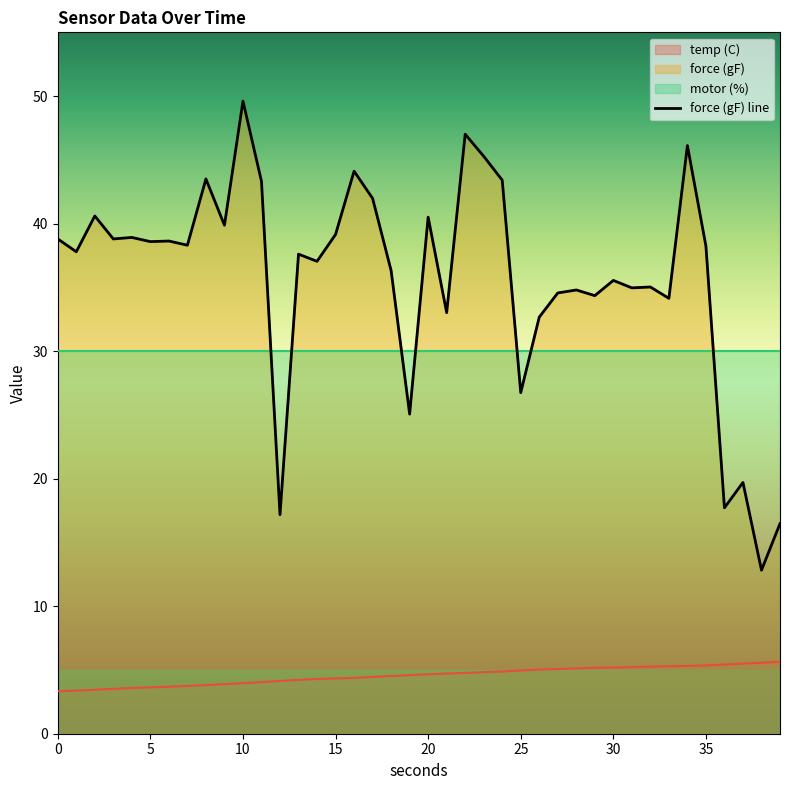

True or false: there are more than 2 points higher than both neighbors.

True